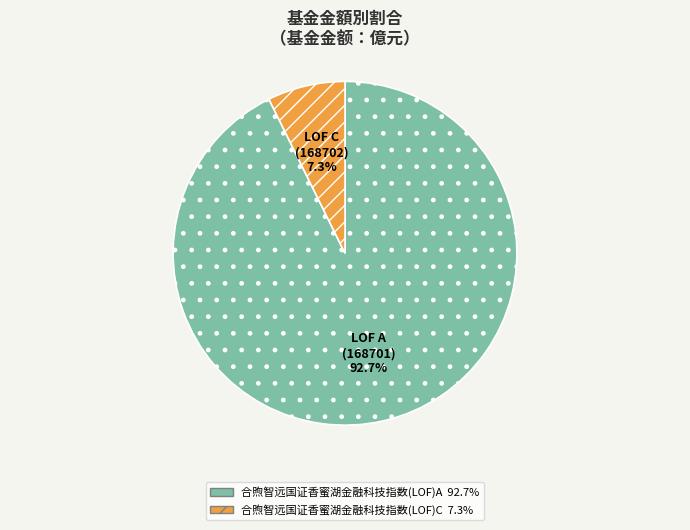

Which category has the biggest portion of the pie?

合煦智远国证香蜜湖金融科技指数(LOF)A